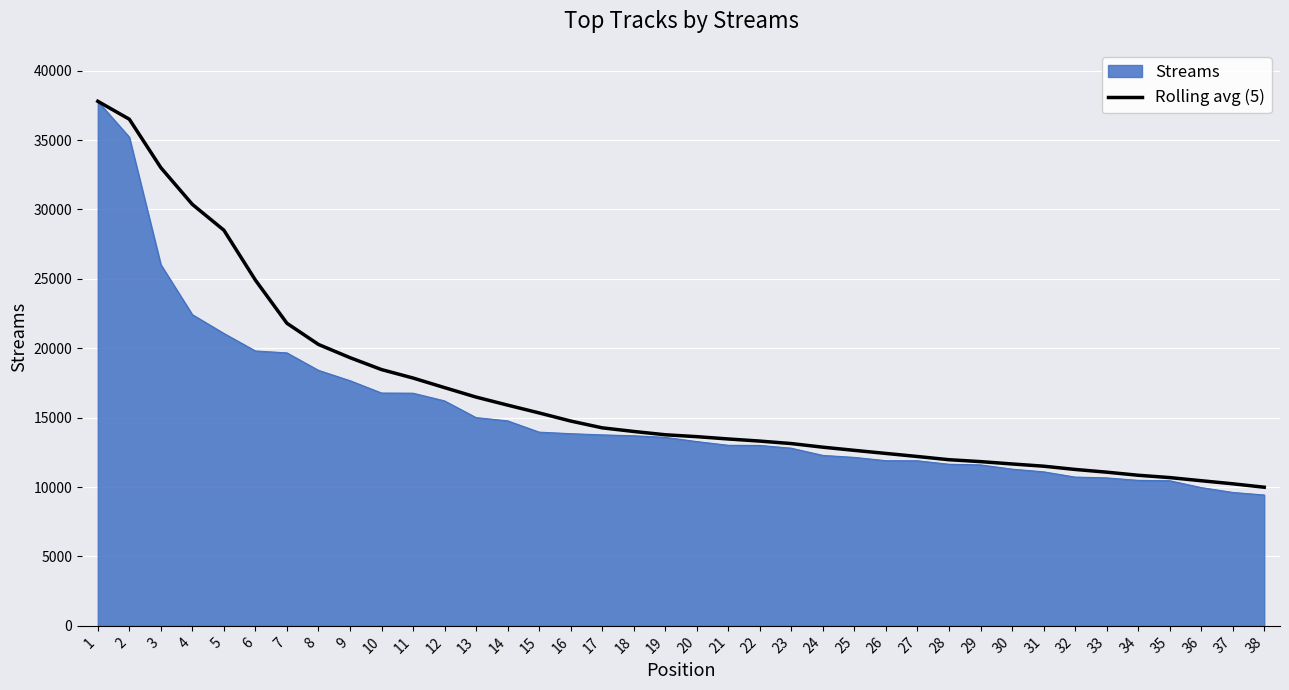

Which series has the largest range (max minus min)?

Streams